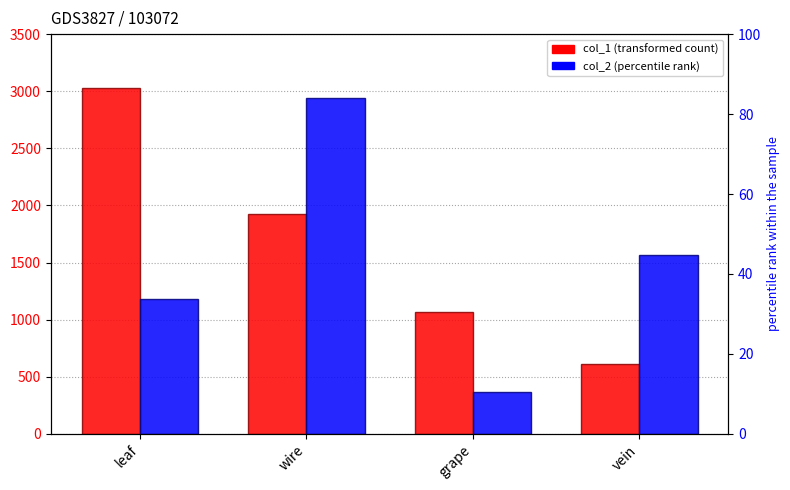

Which series has the largest range (max minus min)?

col_2